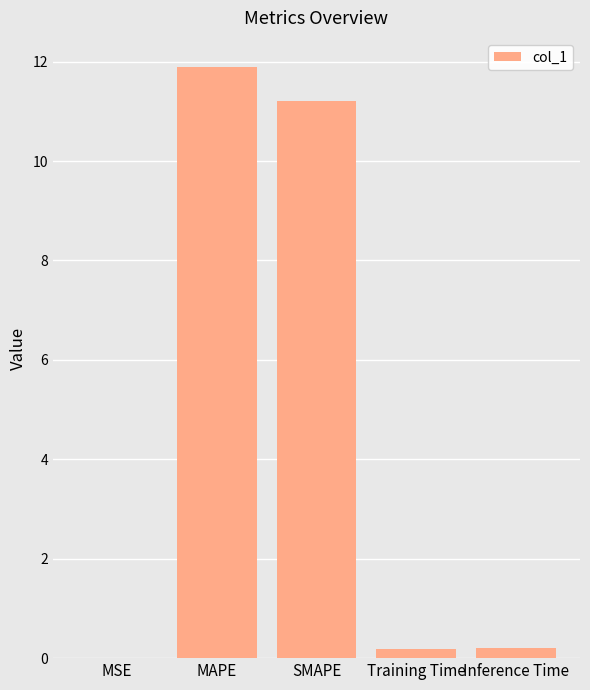

What value does the data have at MAPE?

11.9